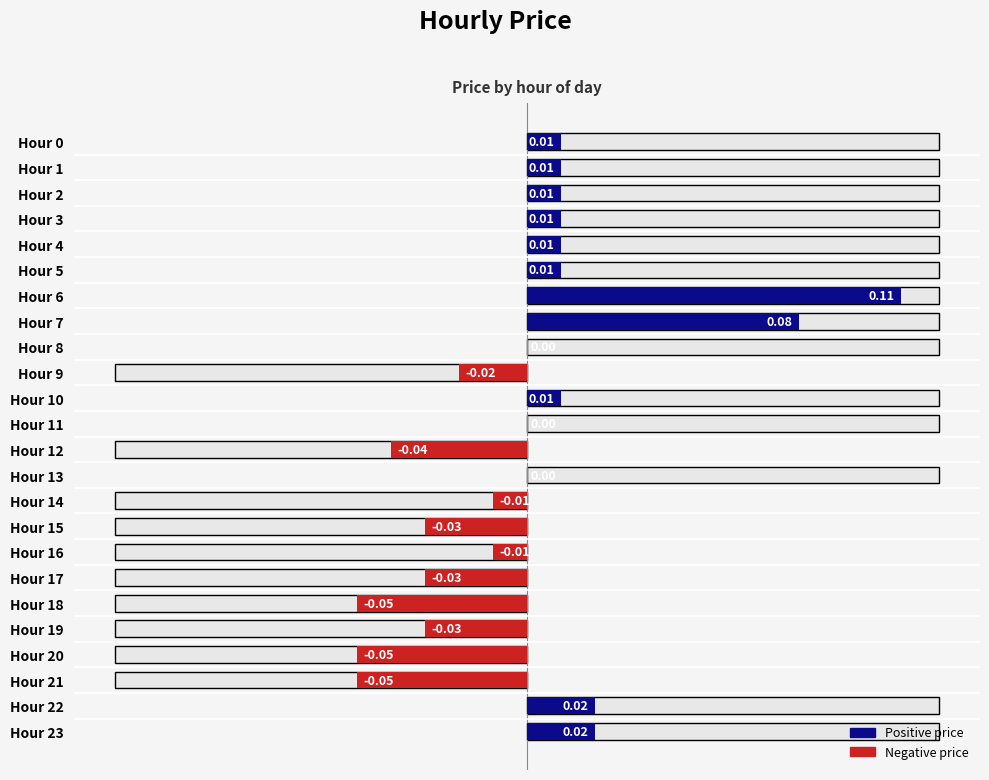

How many values are below 0?

10